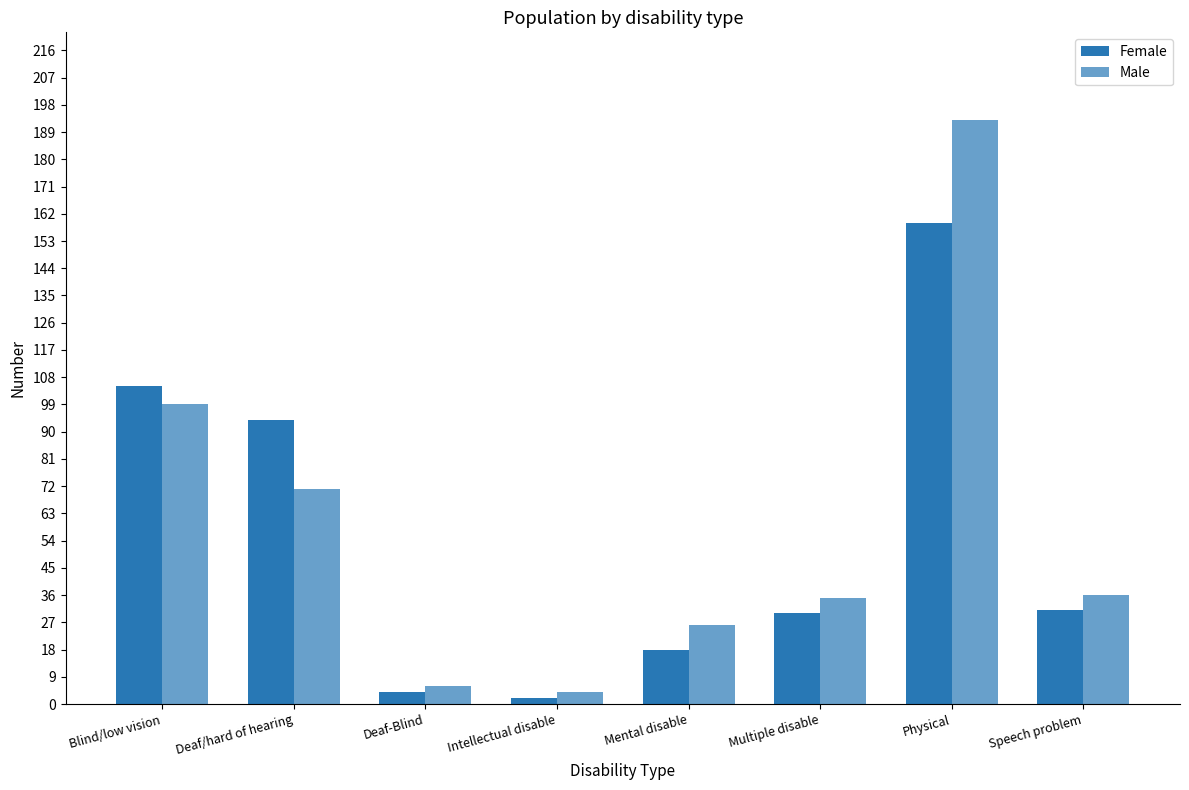

Does the chart contain any negative values?

No